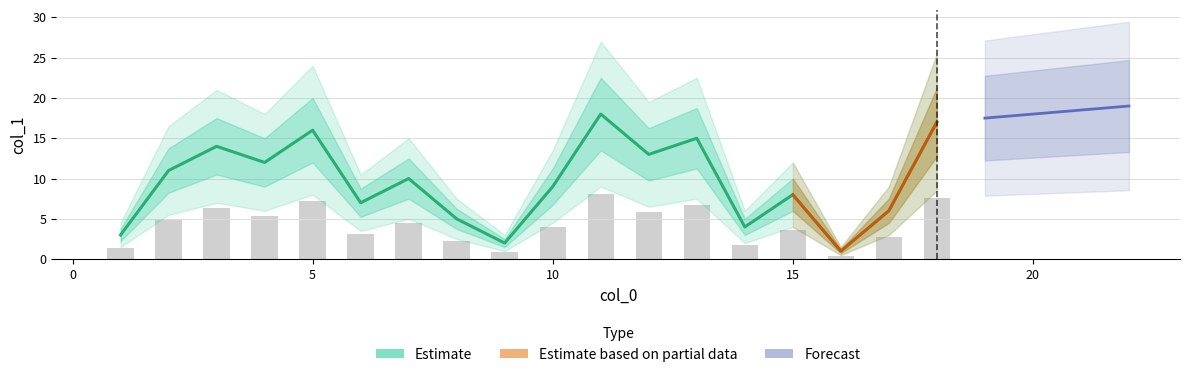

What is the difference between the maximum and minimum values?

17